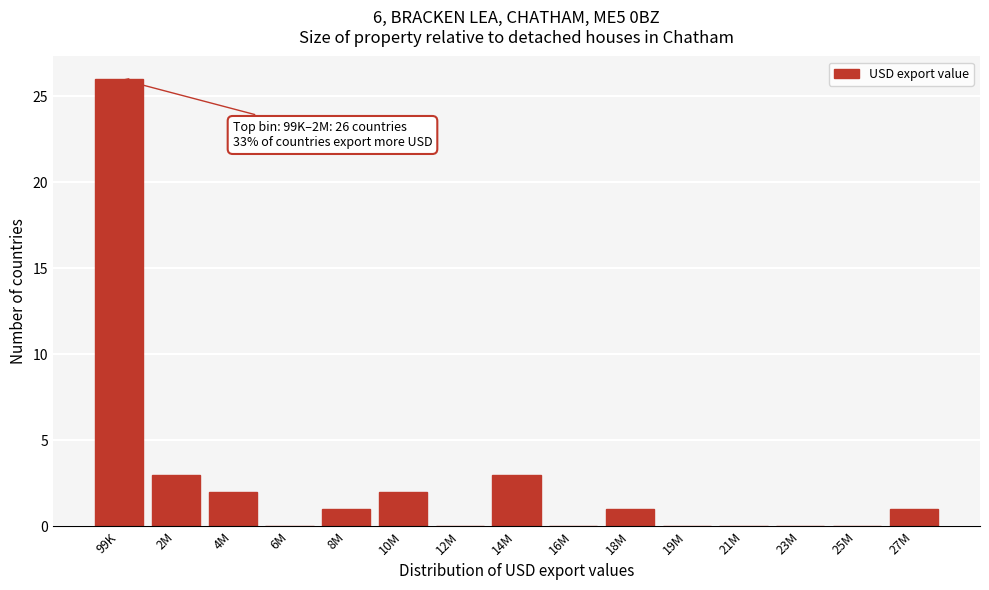

Reading right to left, extract all data points from this chart.

27M=1	25M=0	23M=0	21M=0	19M=0	18M=1	16M=0	14M=3	12M=0	10M=2	8M=1	6M=0	4M=2	2M=3	99K=26